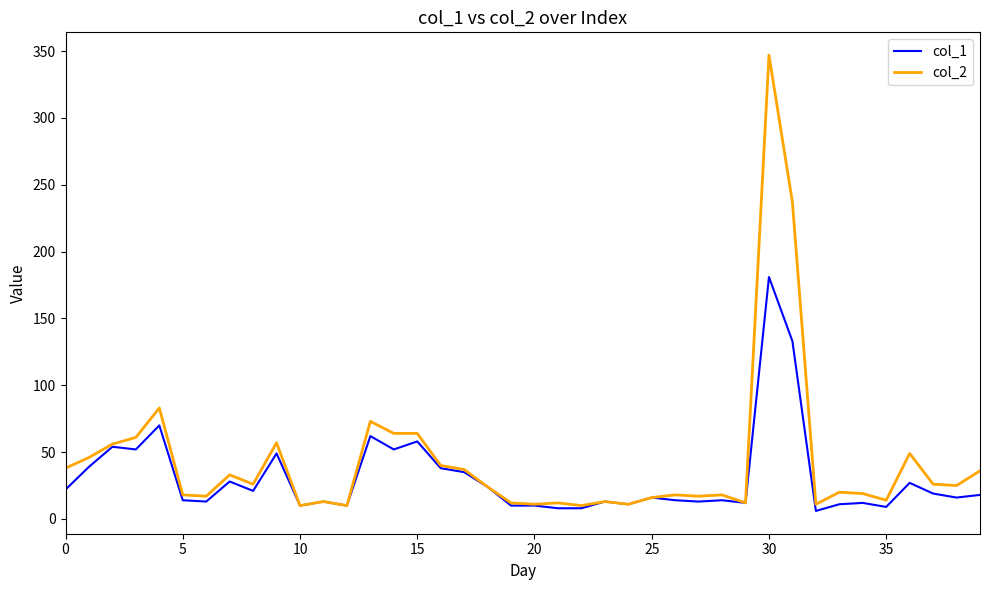

List the series in order of their peak value, highest first.

col_2, col_1